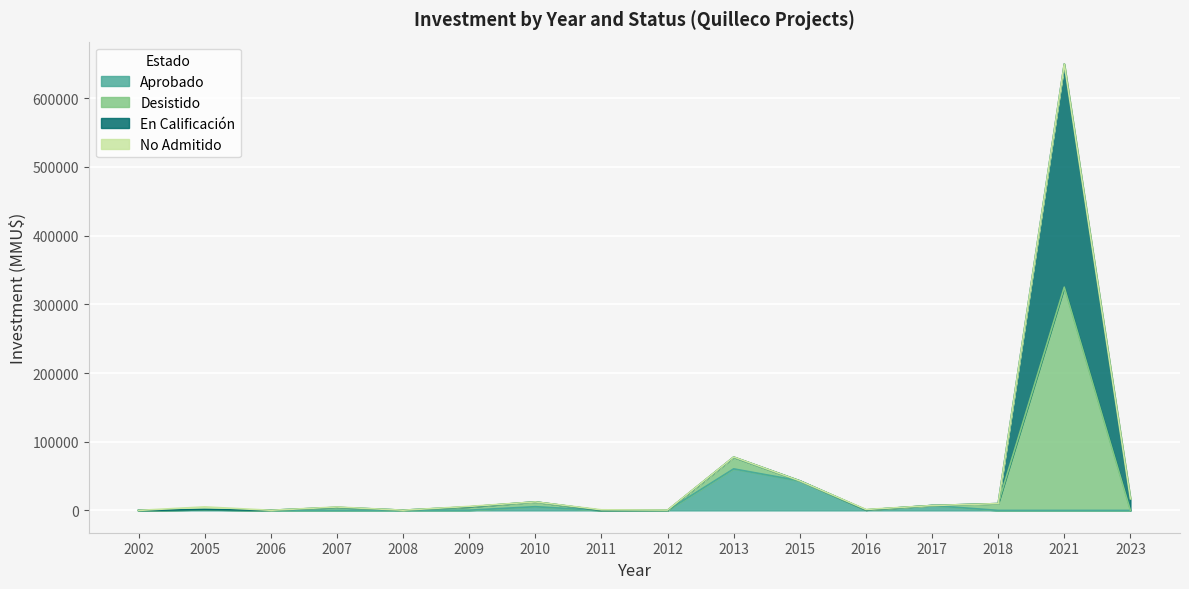

The Aprobado series shows 5382 at 2010. True or false?

True